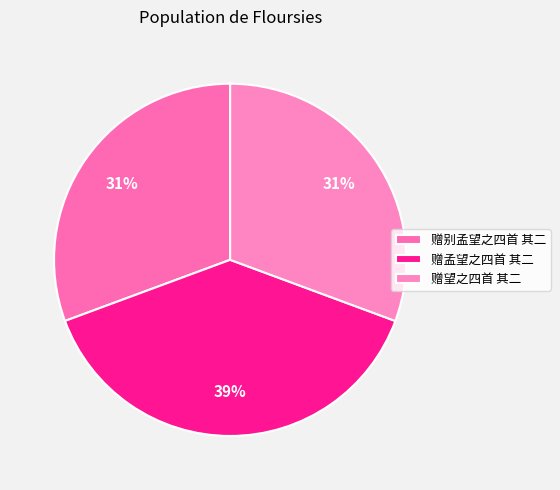

Is 赠孟望之四首 其二 the majority of the pie?

No